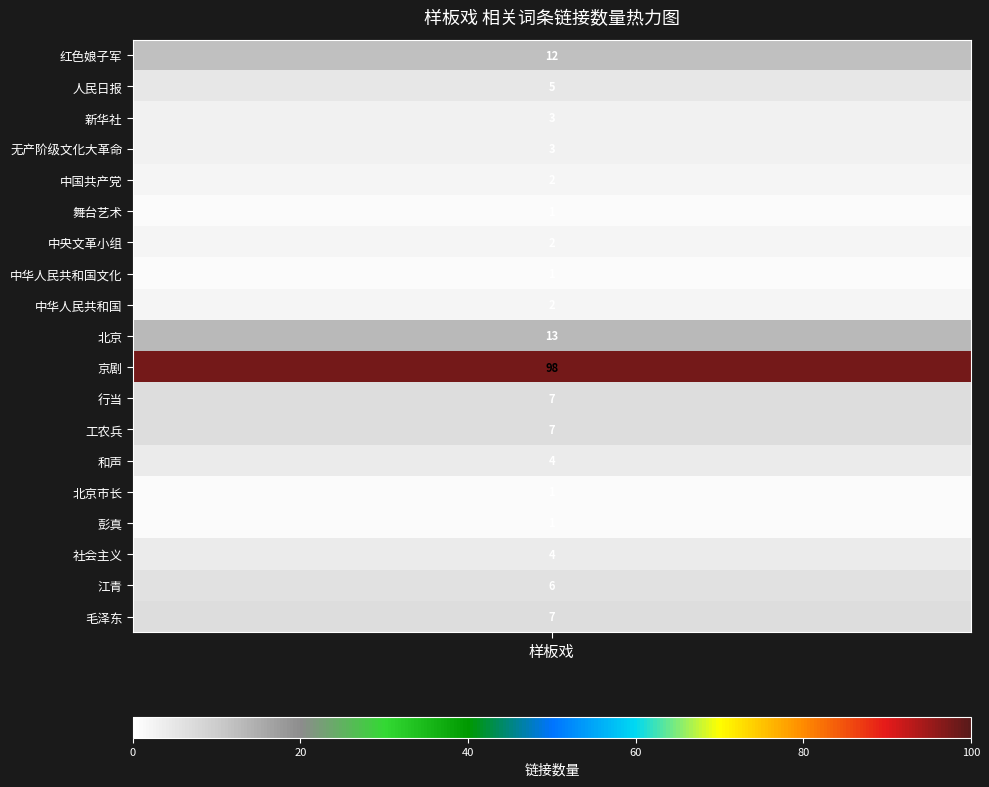

List the labels in order of value, smallest first.

舞台艺术, 中华人民共和国文化, 北京市长, 彭真, 中国共产党, 中央文革小组, 中华人民共和国, 新华社, 无产阶级文化大革命, 和声, 社会主义, 人民日报, 江青, 行当, 工农兵, 毛泽东, 红色娘子军, 北京, 京剧